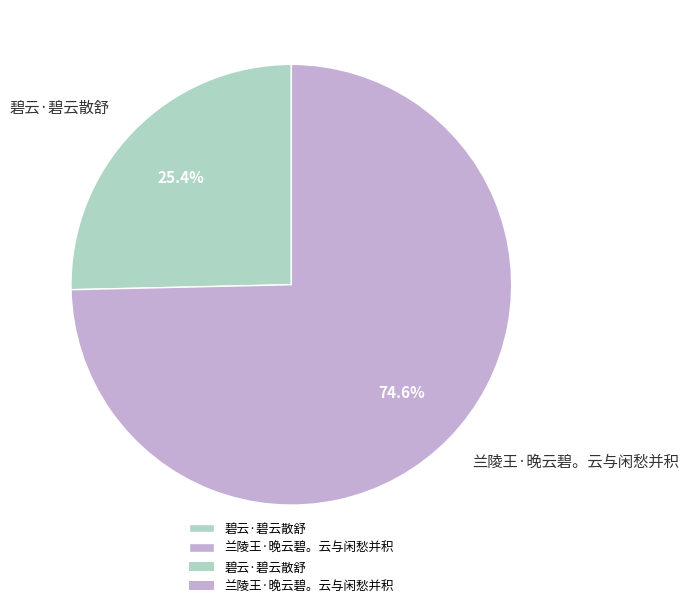

Between 兰陵王·晚云碧。云与闲愁并积 and 碧云·碧云散舒, which is larger?

兰陵王·晚云碧。云与闲愁并积